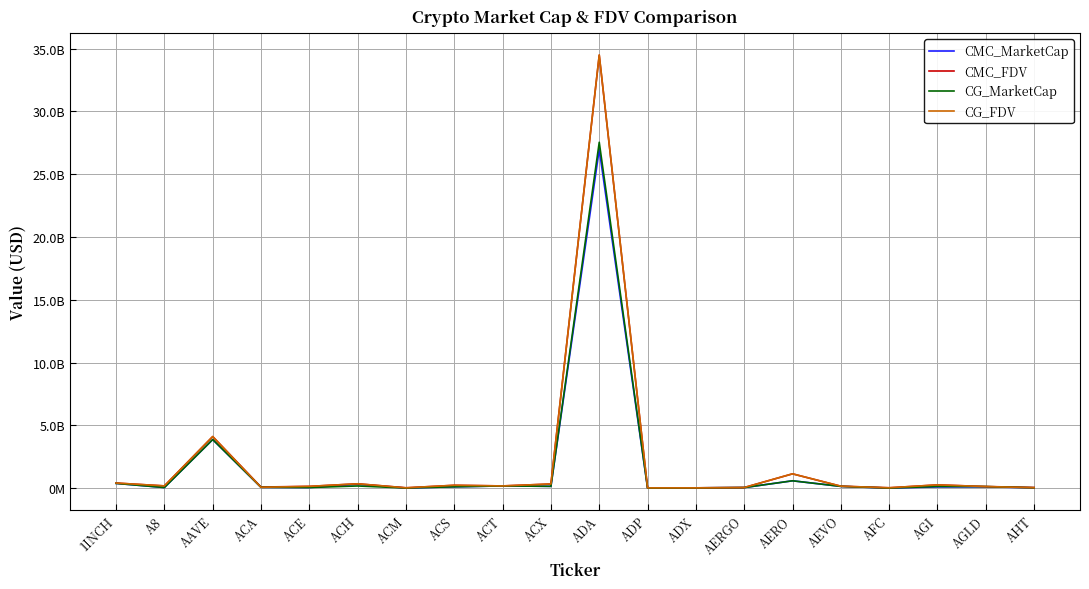

After their last crossing, which series has the higher values: CG_MarketCap or CMC_MarketCap?

CMC_MarketCap